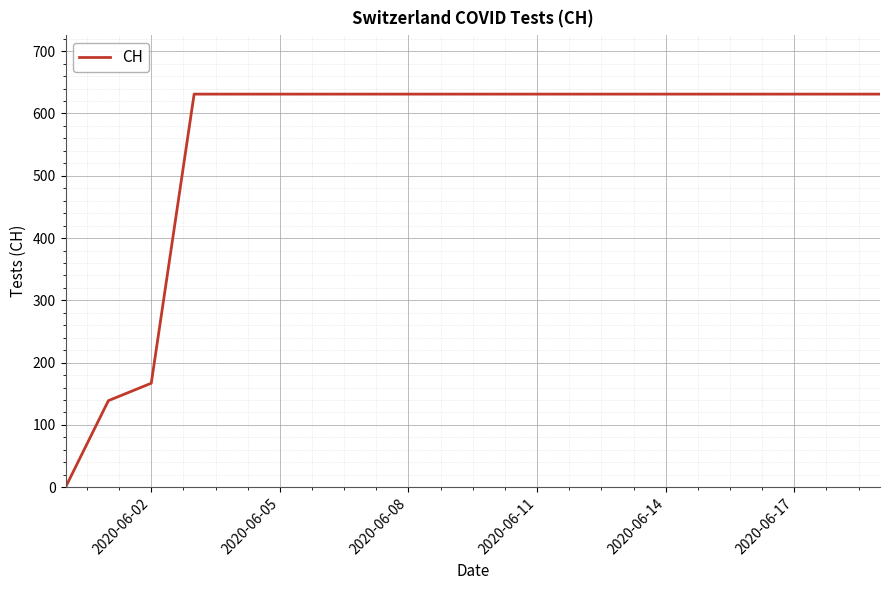

What is the difference between the maximum and minimum values?

631